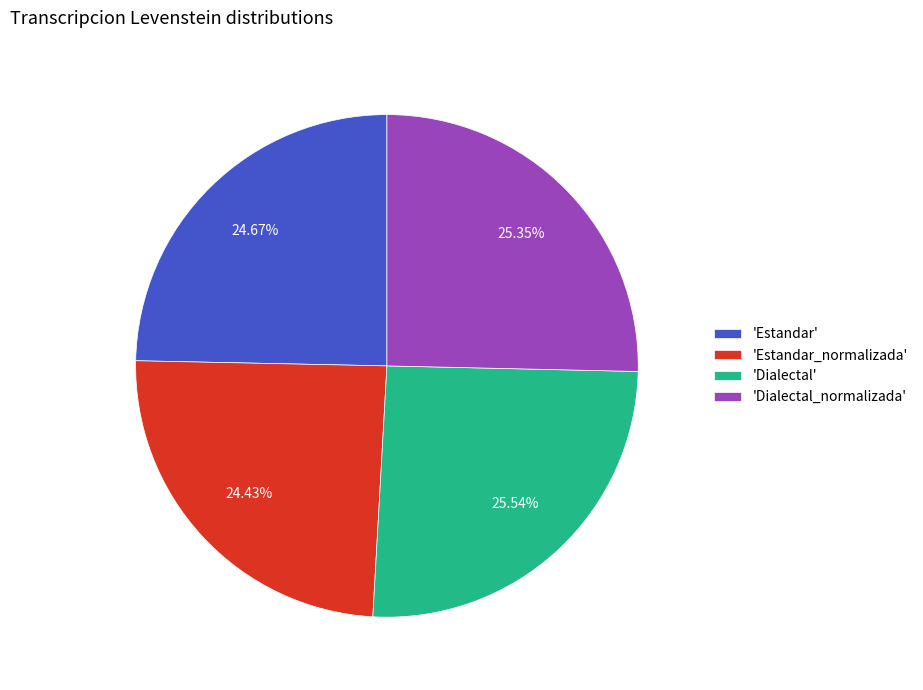

What is the ratio of the value at 'Dialectal' to the value at 'Estandar'?

1.0